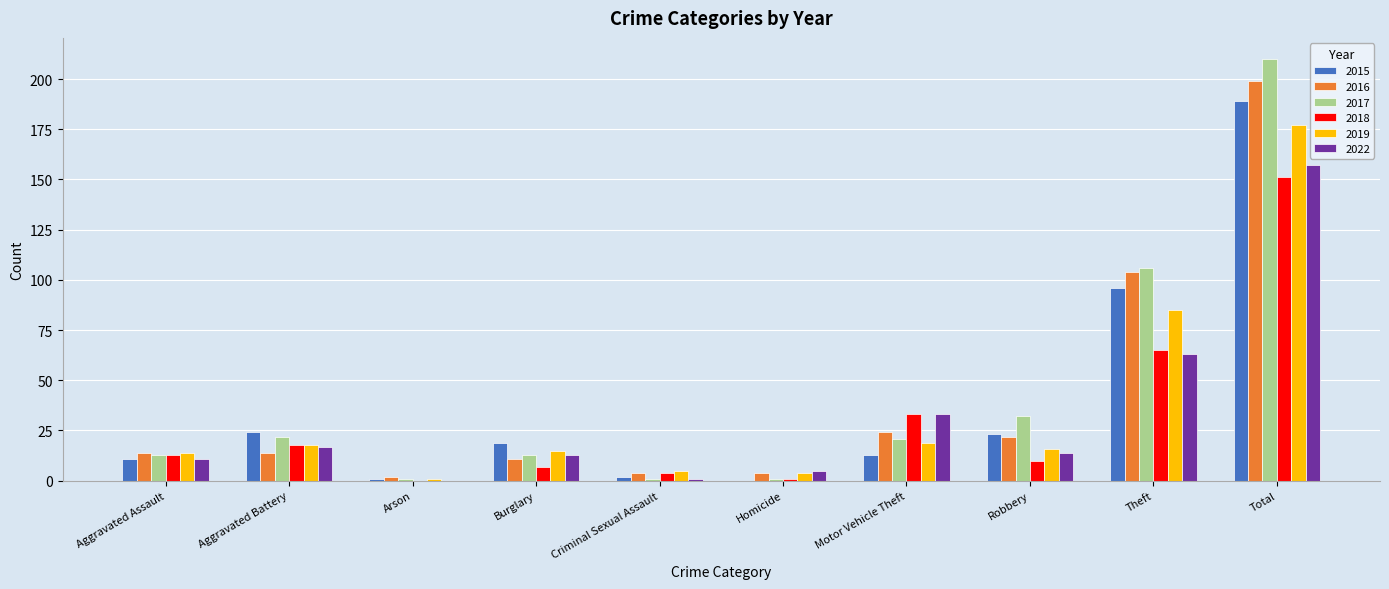

What are all the series names shown in the legend?

2015, 2016, 2017, 2018, 2019, 2022